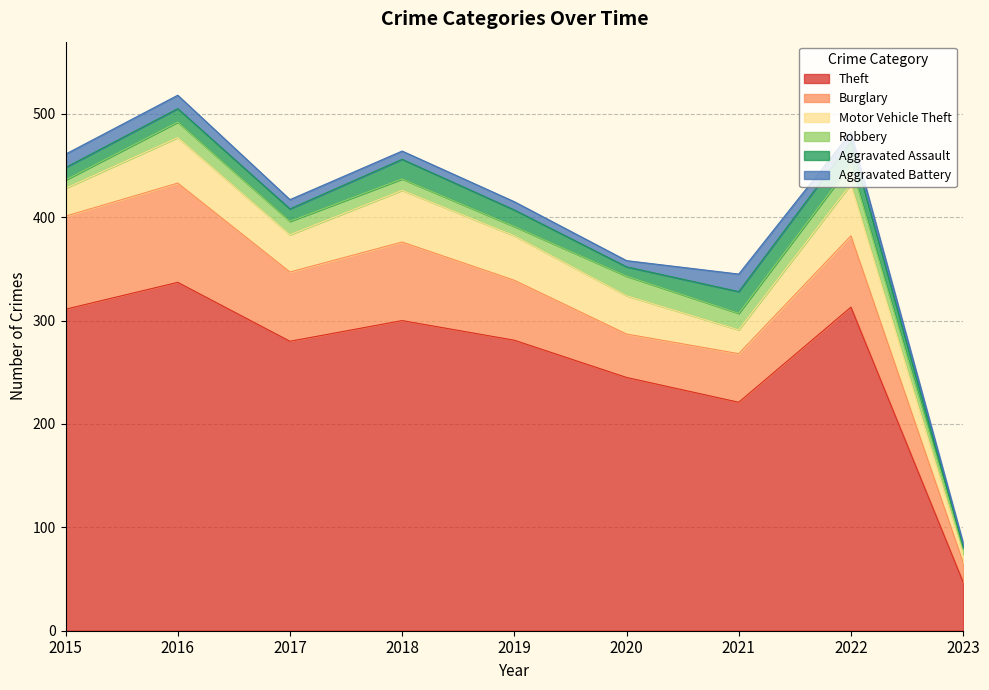

What is the highest value of the Burglary series?

96